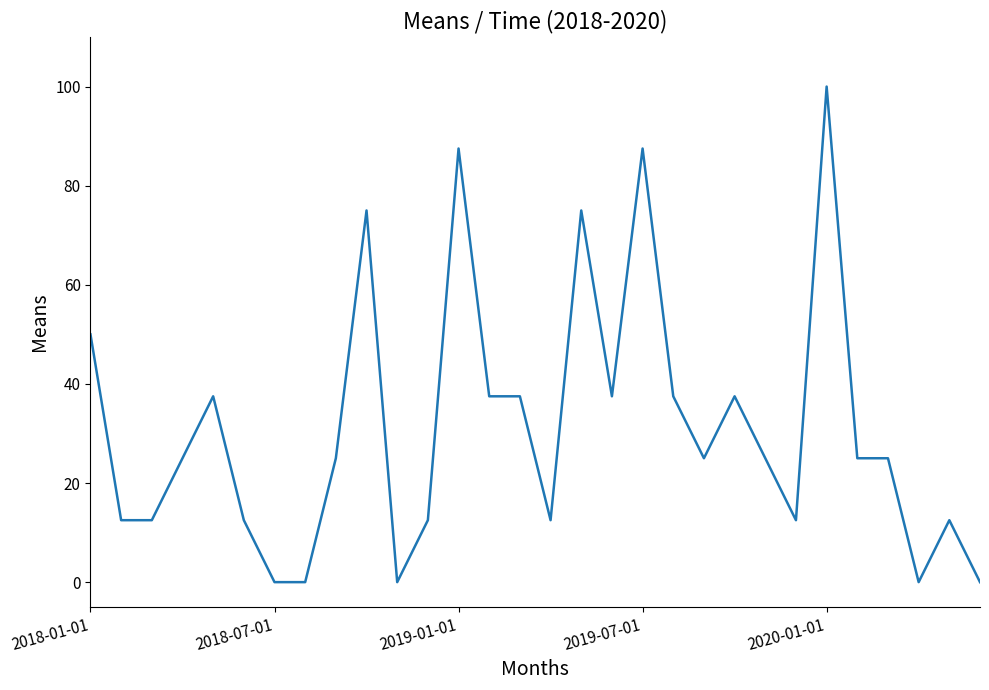

What is the maximum value shown in the chart?

100.0